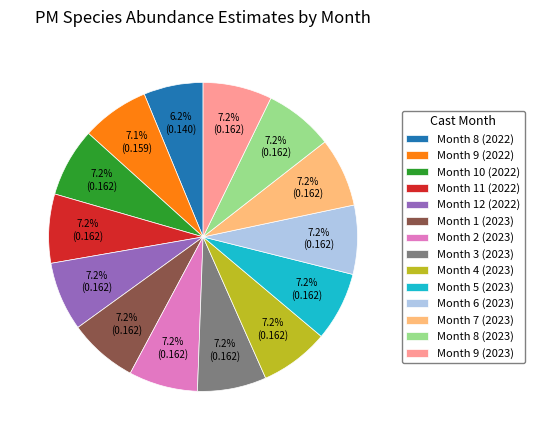

How many segments does this pie chart have?

14